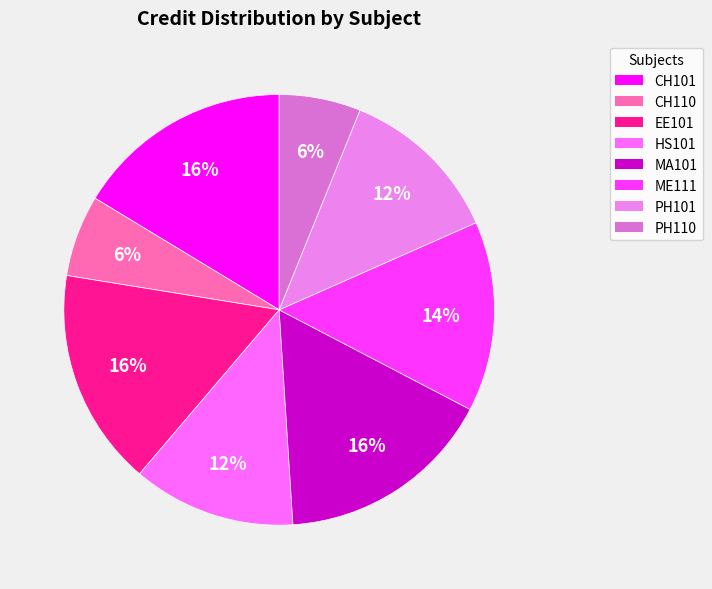

Count the number of slices in the pie.

8